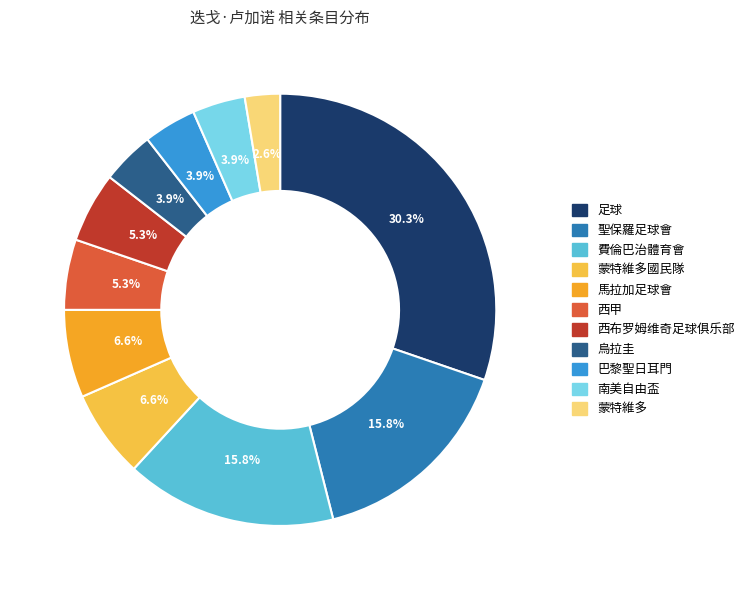

Combined, what portion of the pie is 費倫巴治體育會 and 蒙特維多國民隊?

22.4%